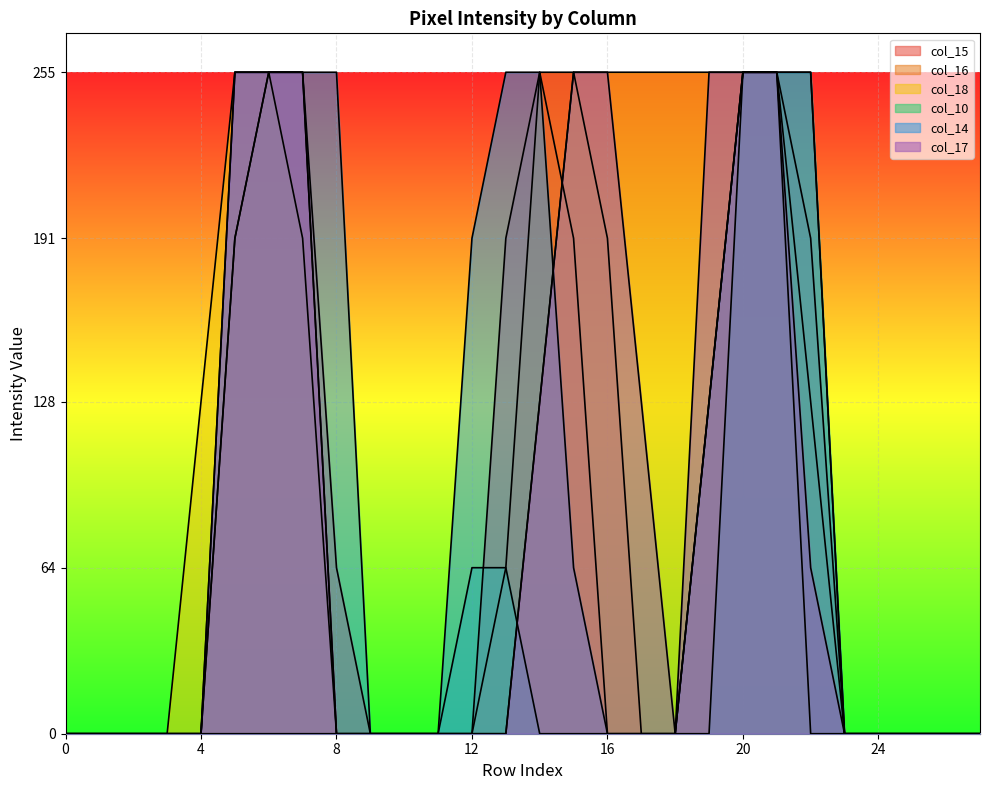

The col_17 series shows 128 at 17. True or false?

True